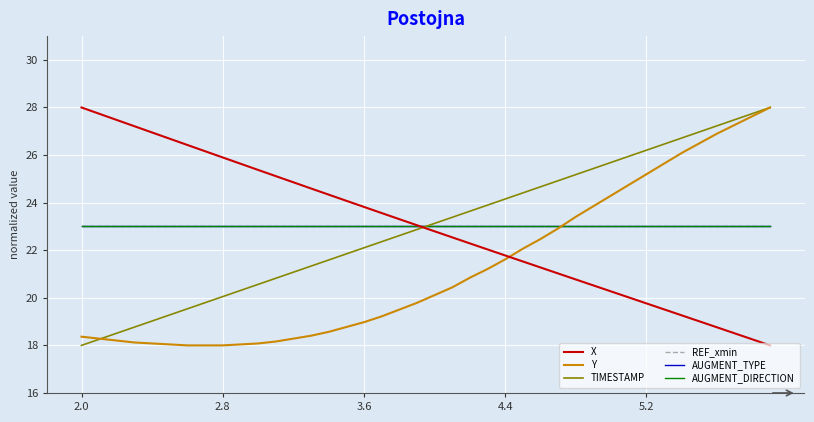

Which series has the widest spread of values?

X